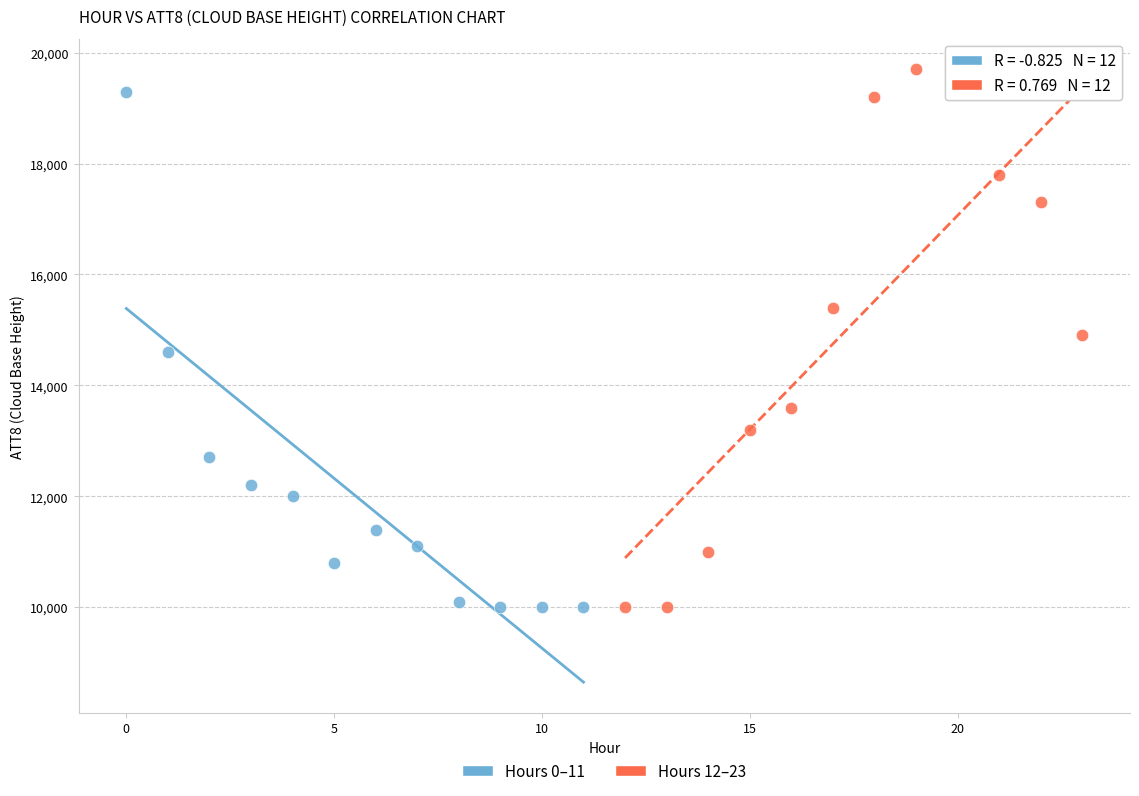

What are all the series names shown in the legend?

Hours 0–11, Hours 12–23